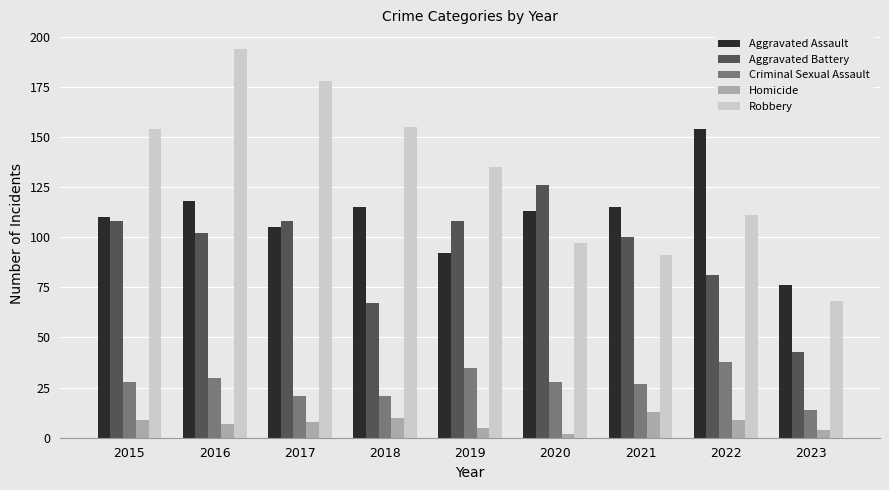

What is the difference between the maximum and minimum values in the Homicide series?

11